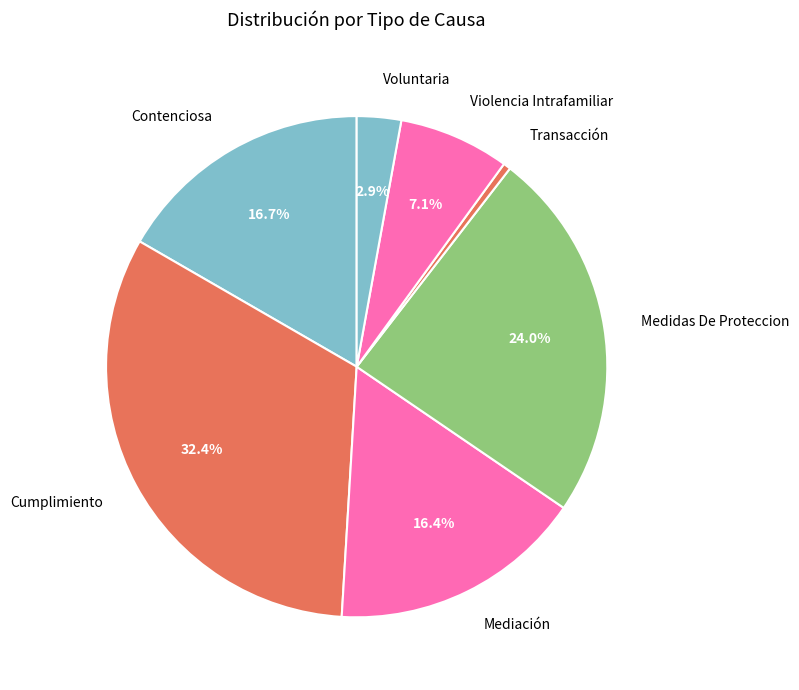

To the nearest percent, what percentage of the pie is Mediación?

16%